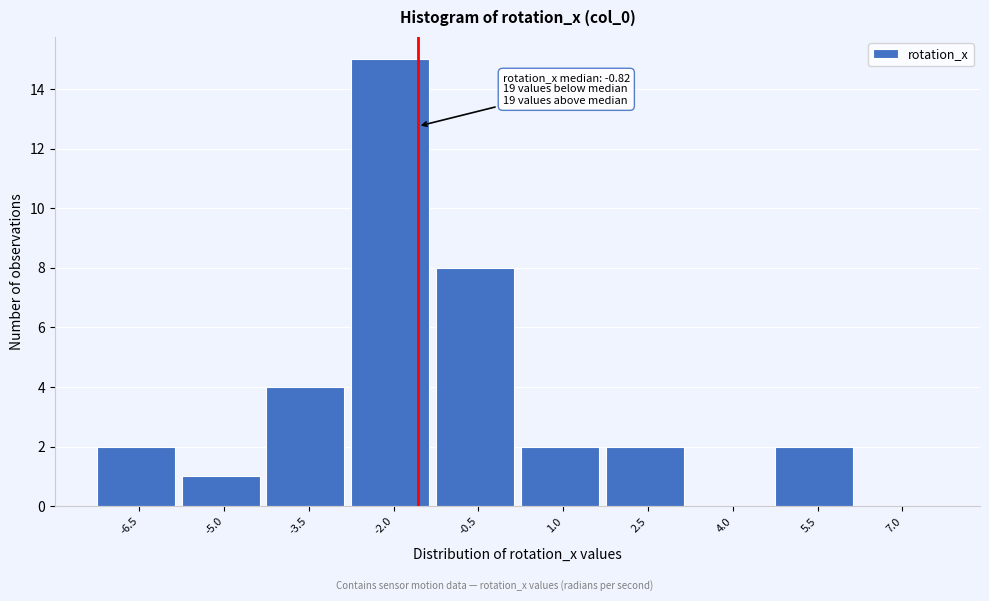

Reading left to right, transcribe all the data shown in this chart.

-6.5=2	-5.0=1	-3.5=4	-2.0=15	-0.5=8	1.0=2	2.5=2	4.0=0	5.5=2	7.0=0